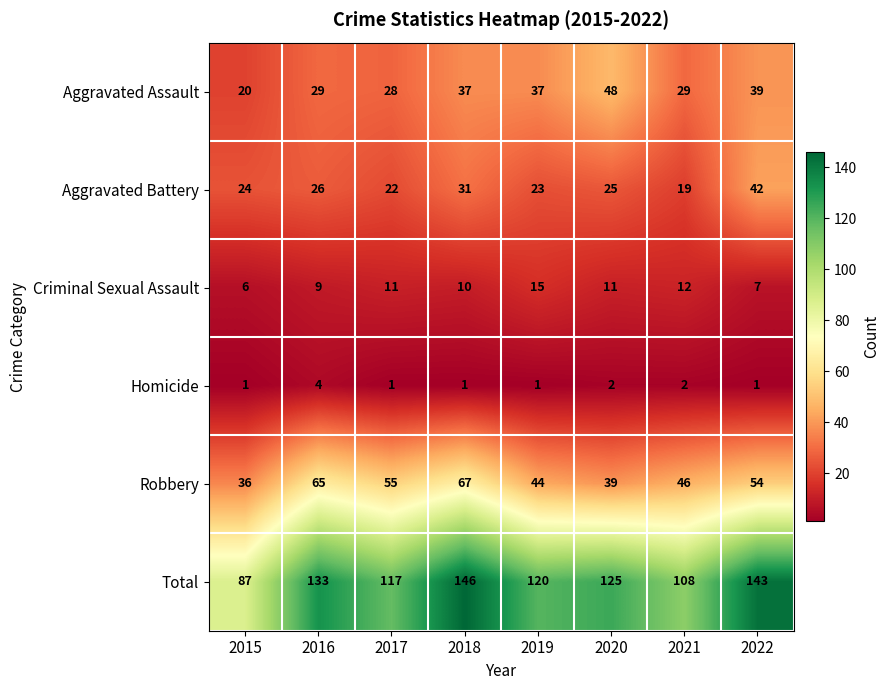

Which series changed the most between 2016 and 2021?

Total